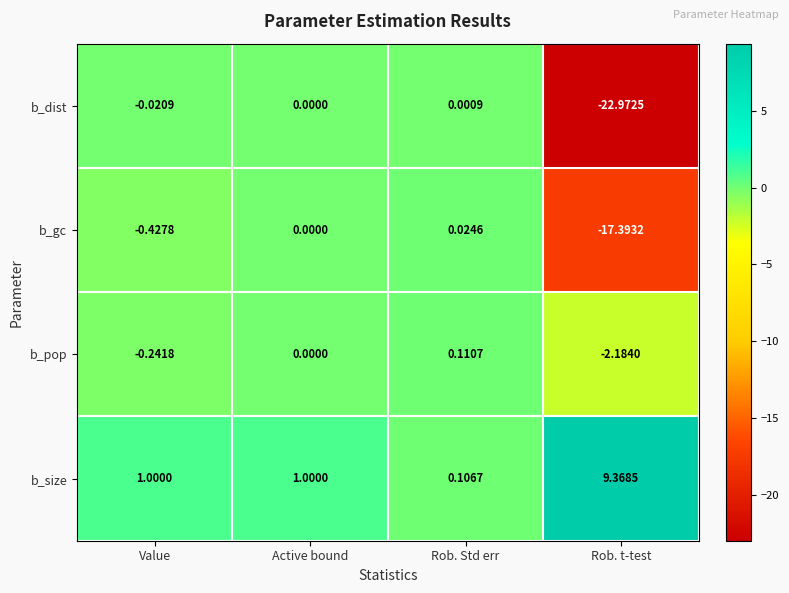

How many negative values does the b_gc series have?

2